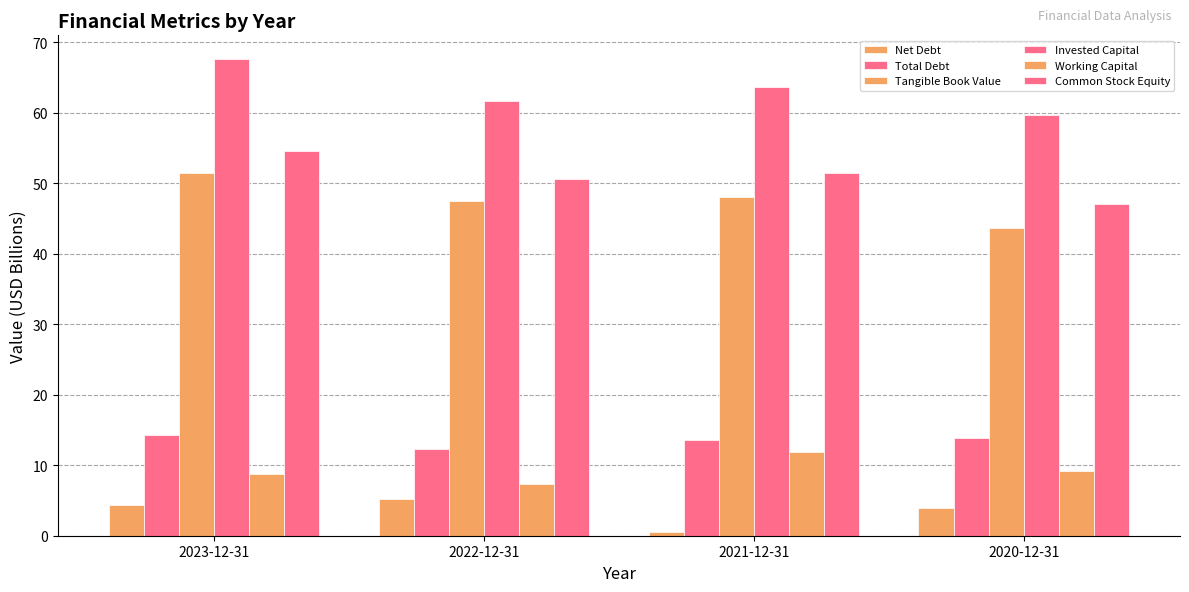

How many series are shown in this chart?

6